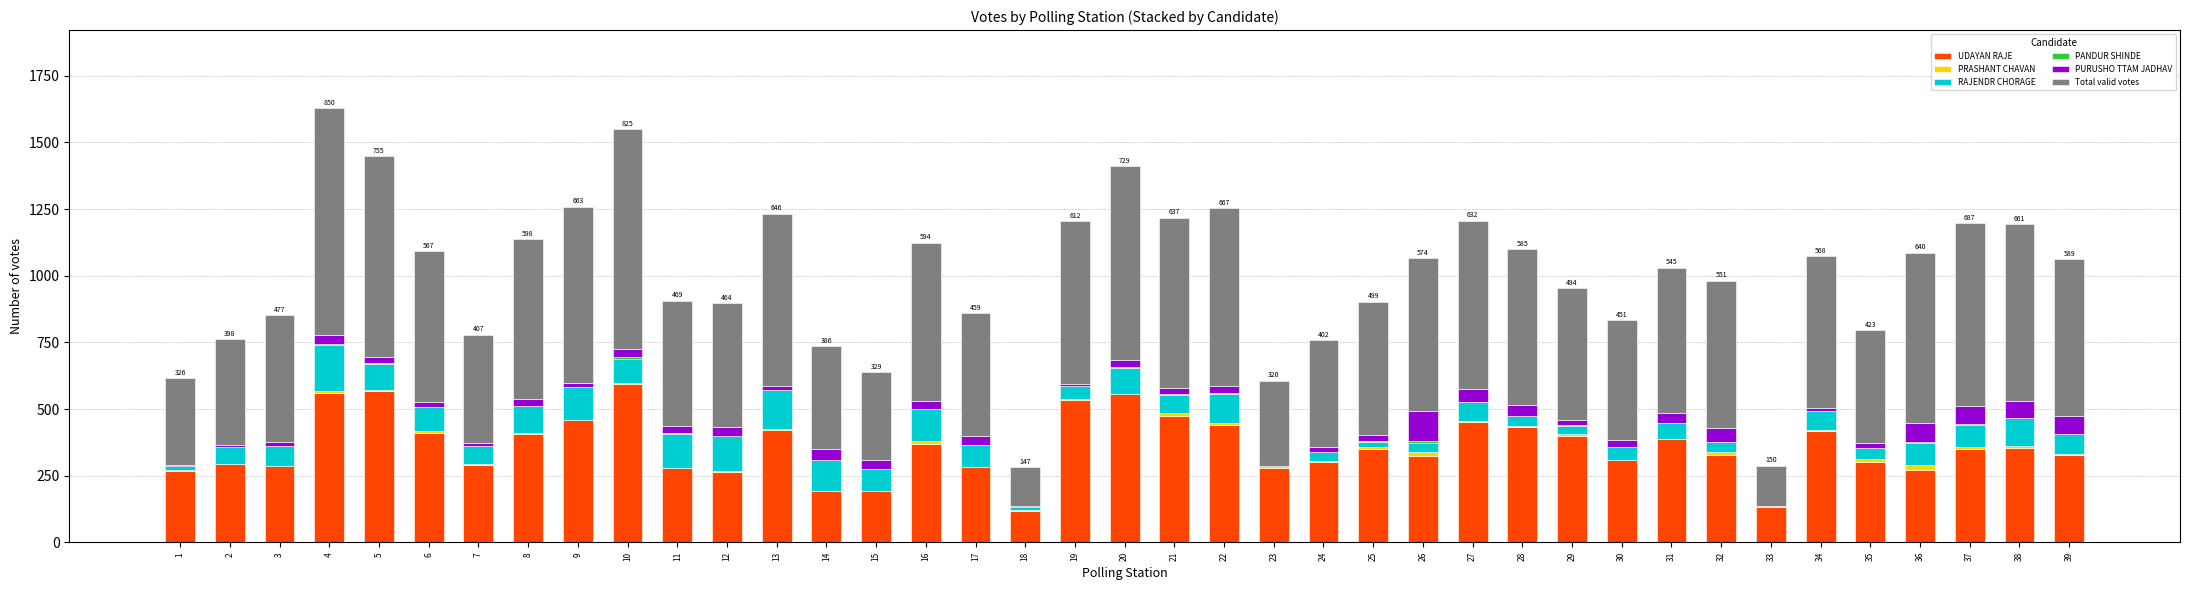

The value of UDAYAN RAJE at 6 is 543. True or false?

False